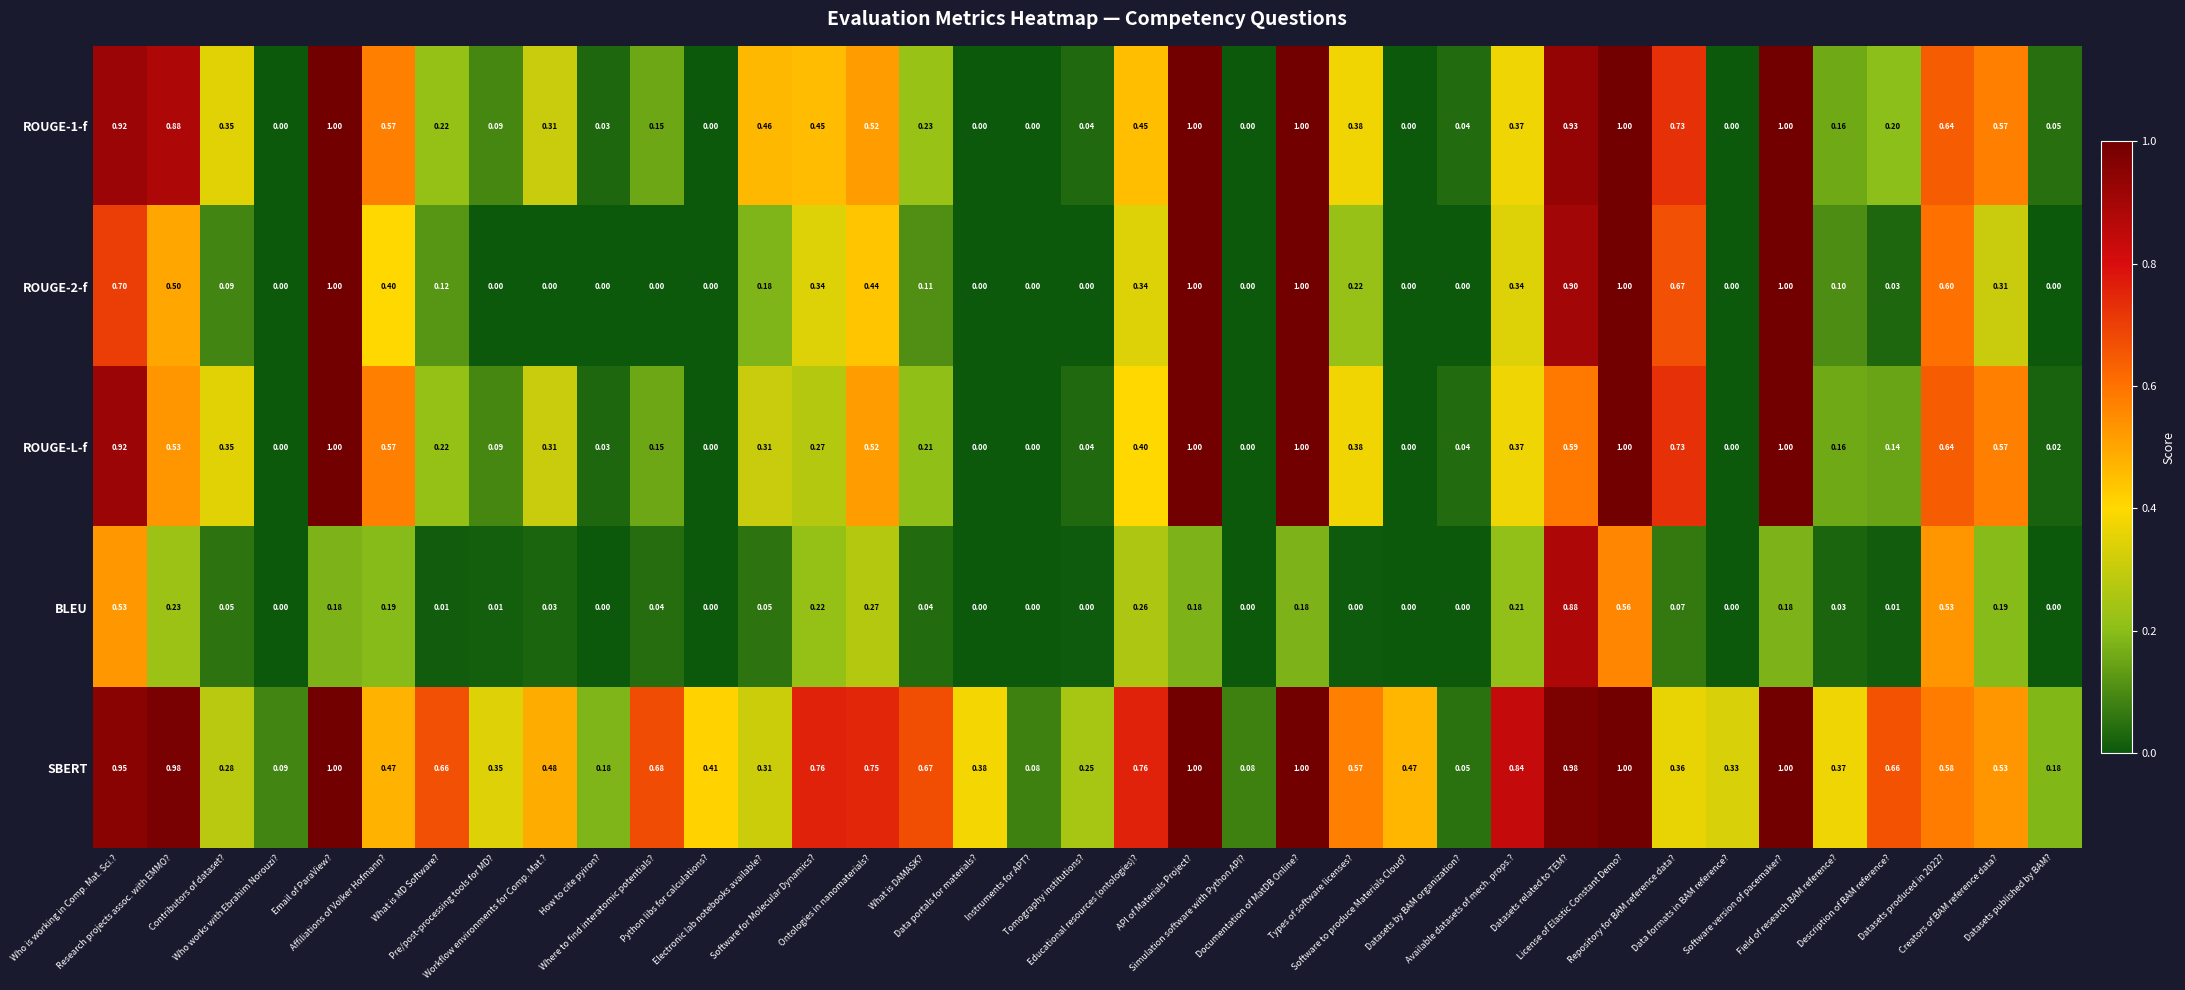

Which series has the largest total across all categories?

SBERT